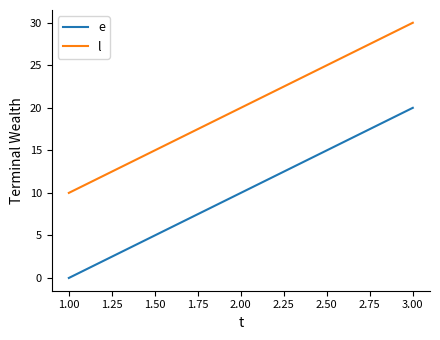

Which label corresponds to the smallest value in the chart?

1.00